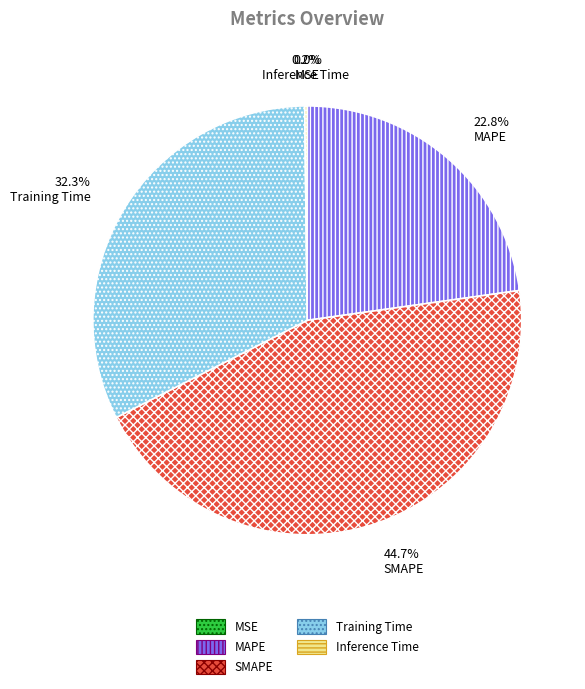

What percentage do SMAPE and MAPE together represent?

67.5%